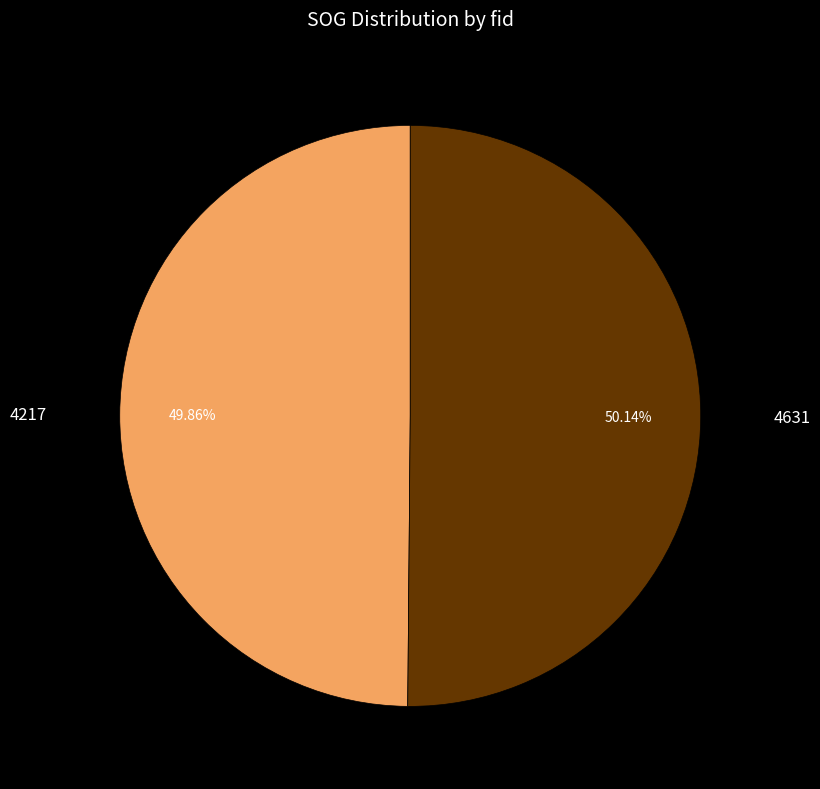

Is there any slice that represents more than half of the pie?

Yes